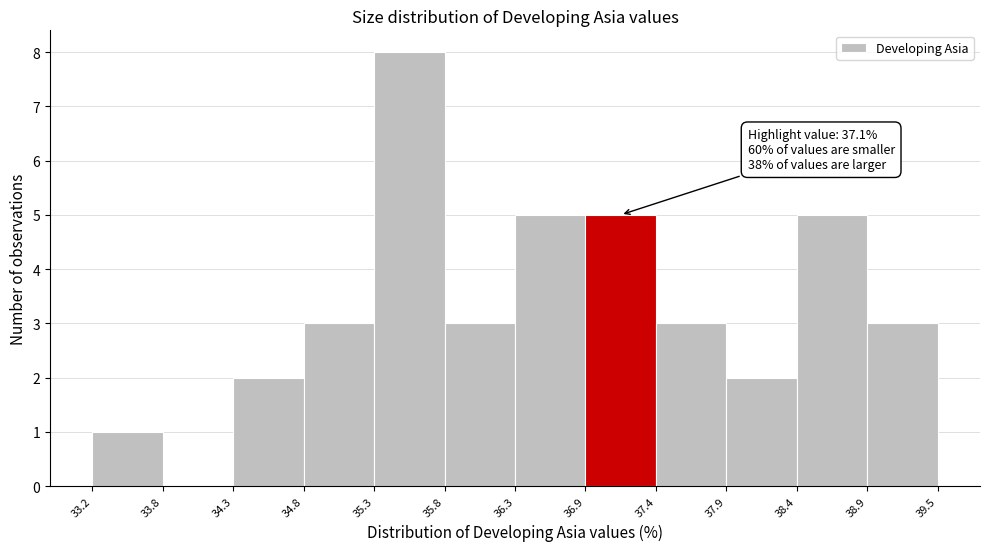

Over which range of the x-axis is the bar tallest?

35.3 to 35.8